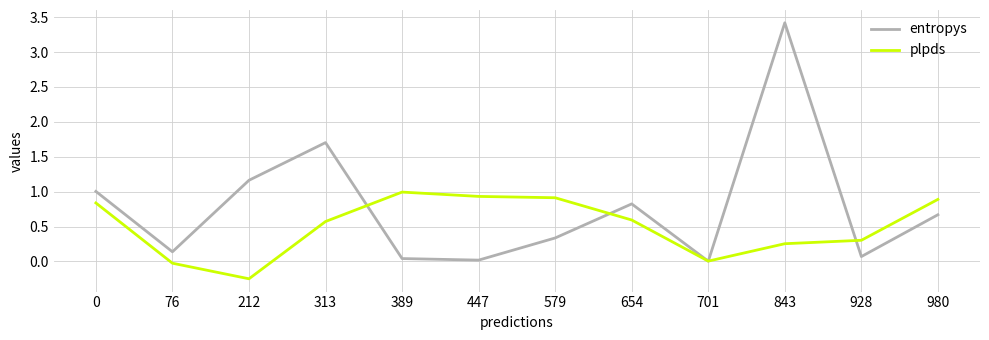

What is the total value across all series at 980?

1.6